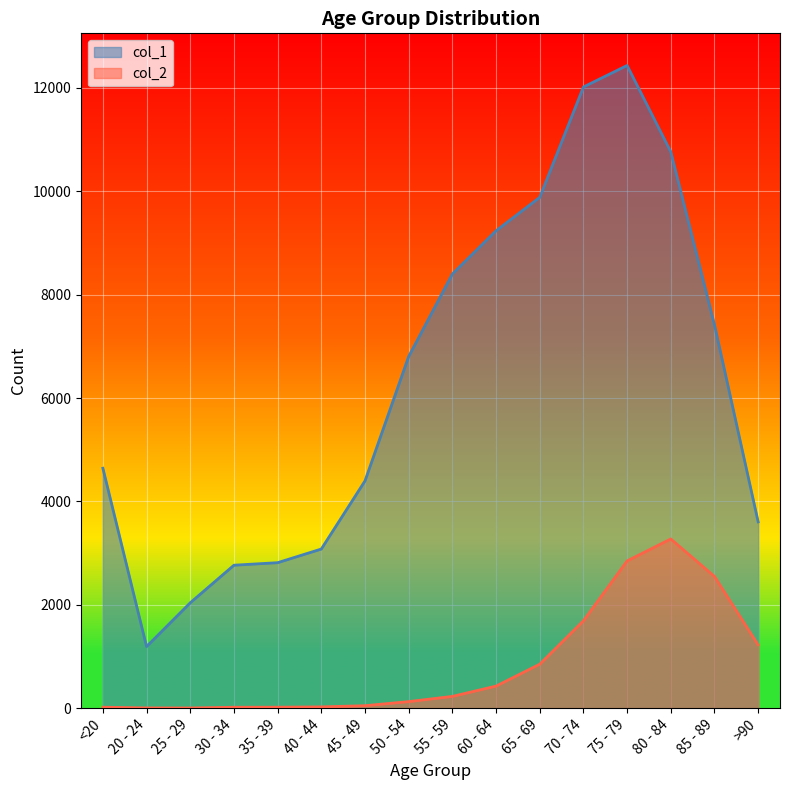

What is the greatest value displayed?

12434